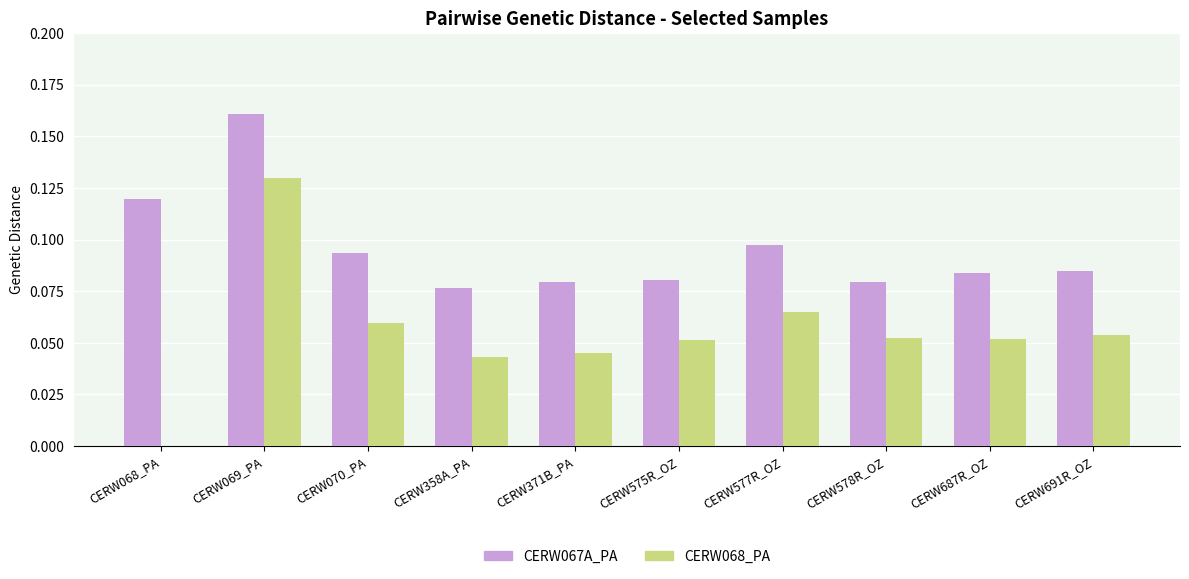

The value of CERW067A_PA at CERW578R_OZ is 0.0. True or false?

False